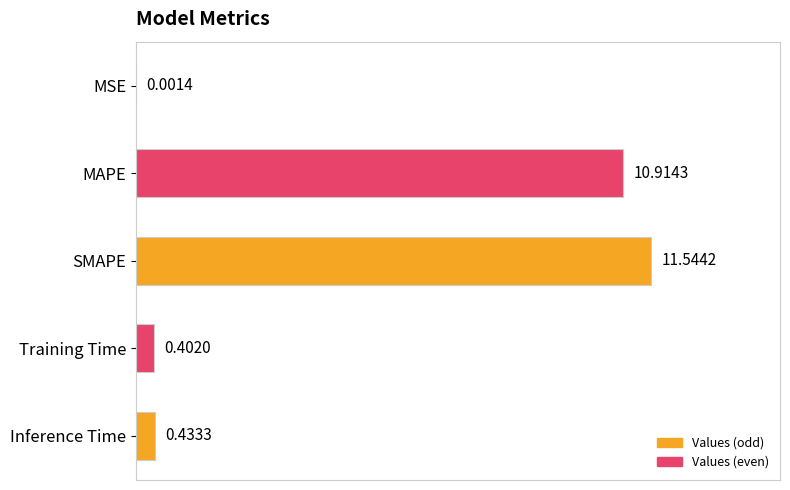

Between MAPE and SMAPE, which is larger?

SMAPE